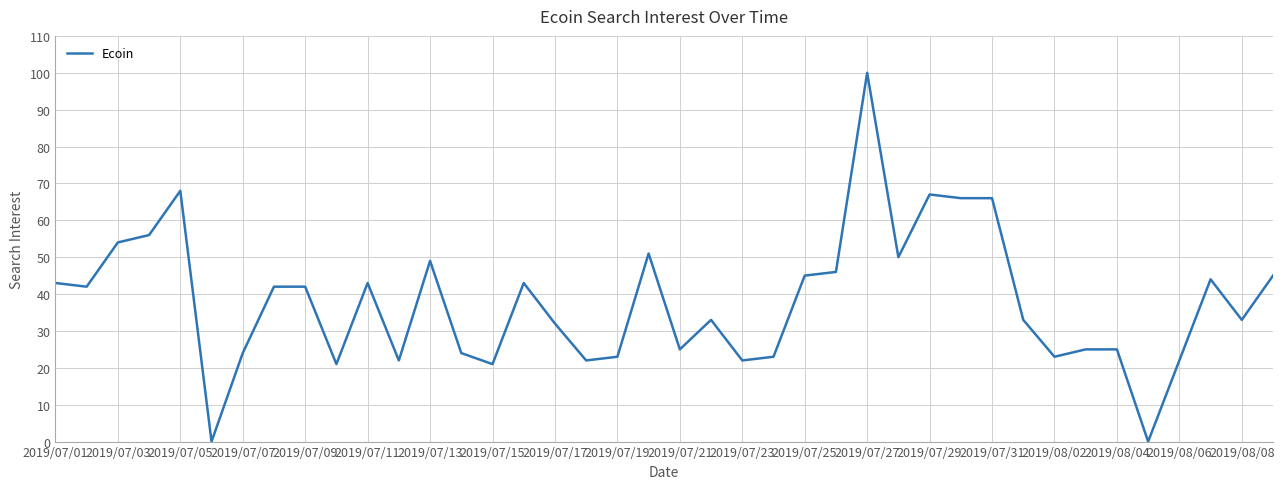

What is the greatest value displayed?

100